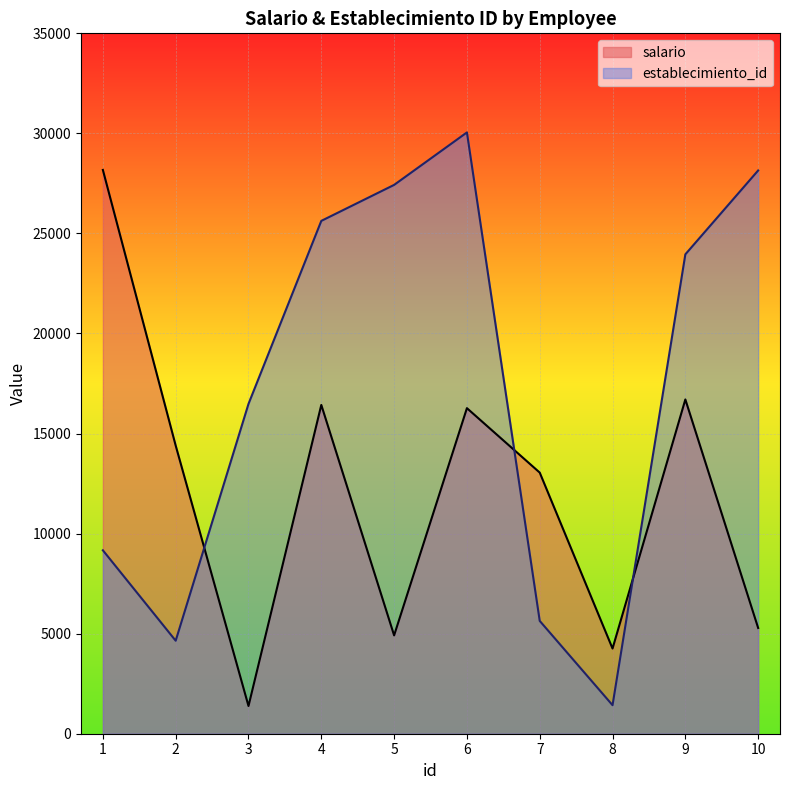

What is the total value across all series at 5?

32340.2